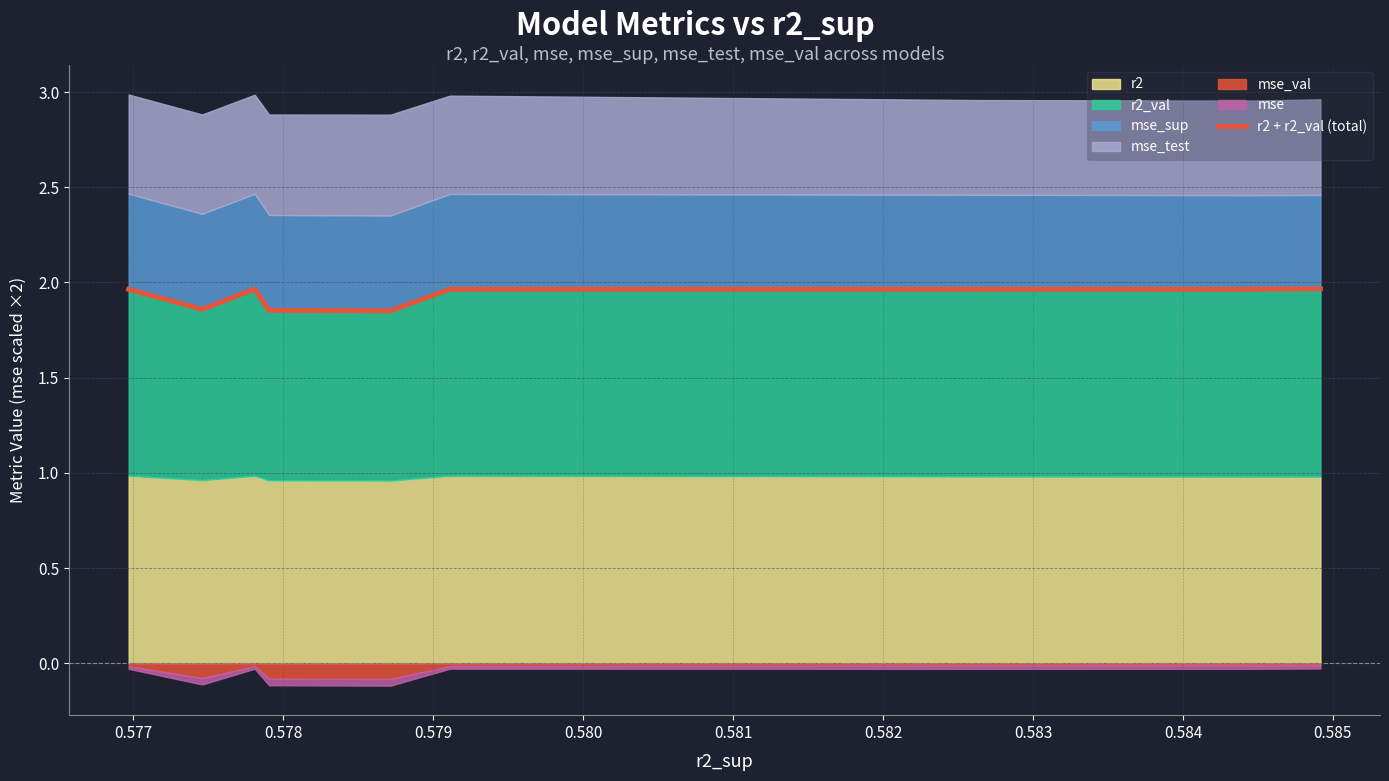

True or false: the data has more than 2 interior local peaks.

False